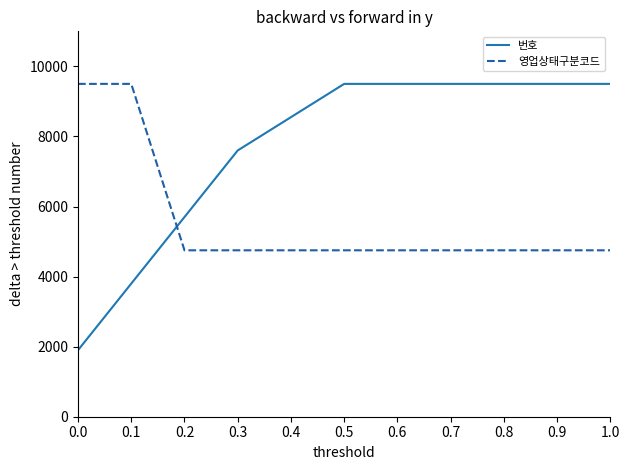

How many intersections are there between 영업상태구분코드 and 번호?

1